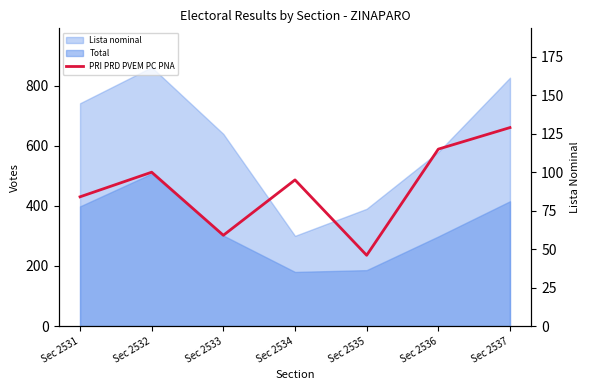

List the labels in order of value, smallest first.

Sec 2535, Sec 2533, Sec 2531, Sec 2534, Sec 2532, Sec 2536, Sec 2537